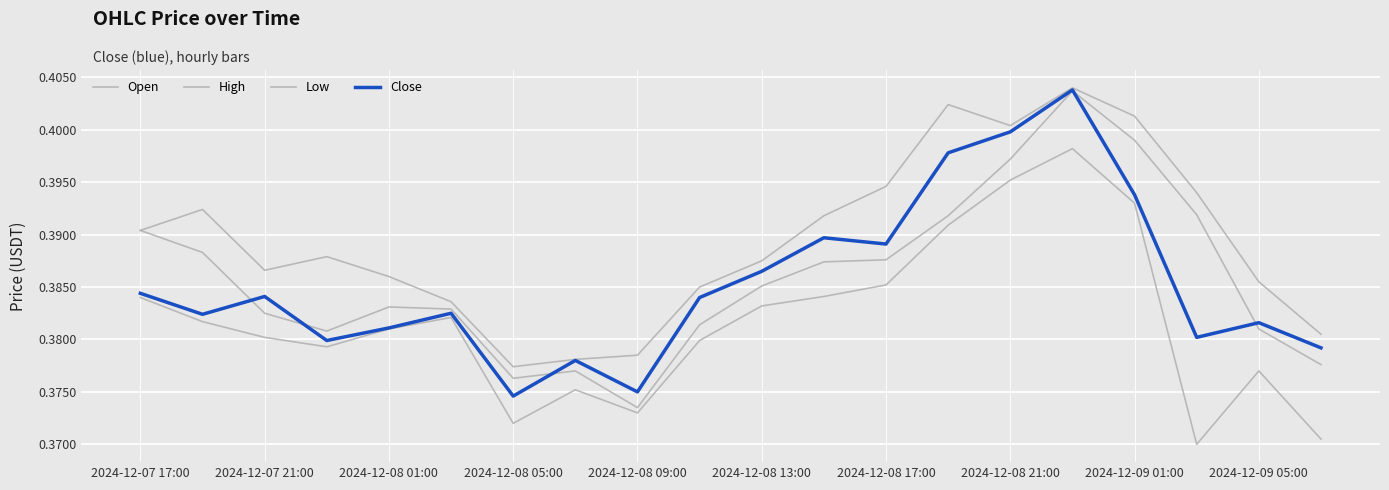

What is the maximum value for Low?

0.4